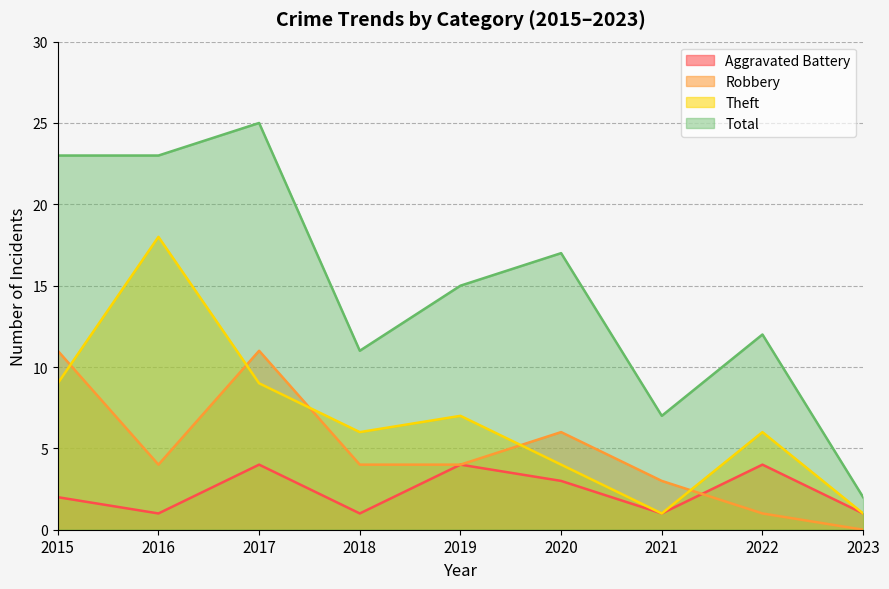

True or false: Theft has a value of 9 at 2015.

True